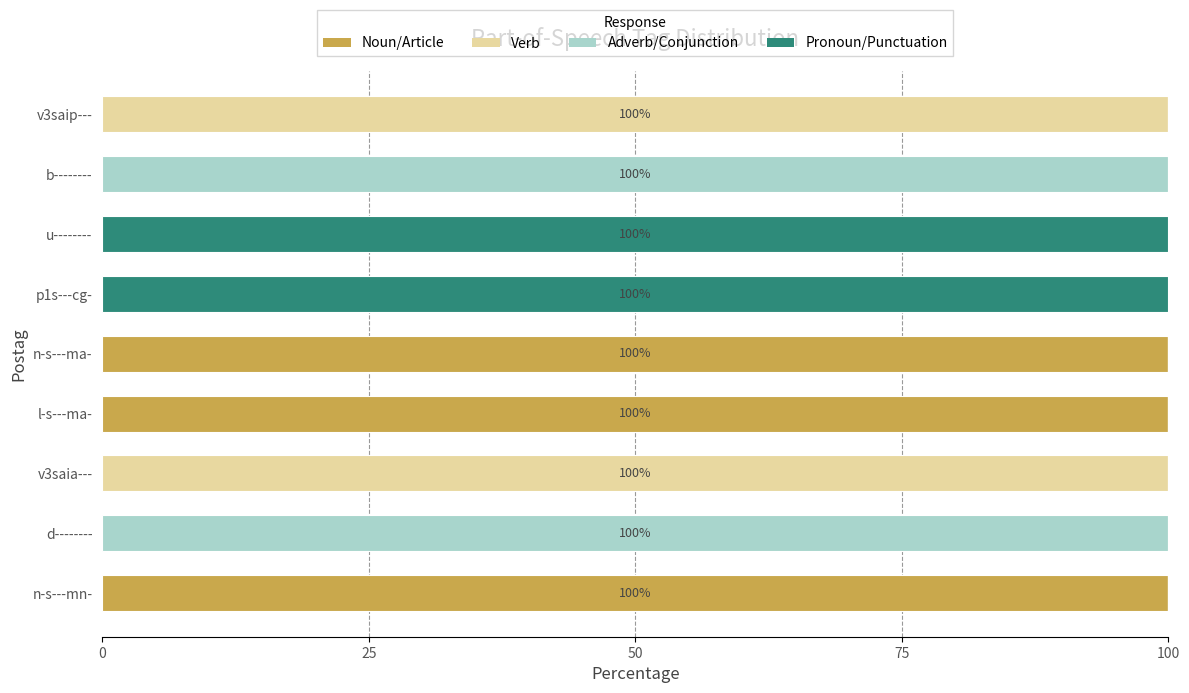

What is the total value across all series at n-s---mn-?

100